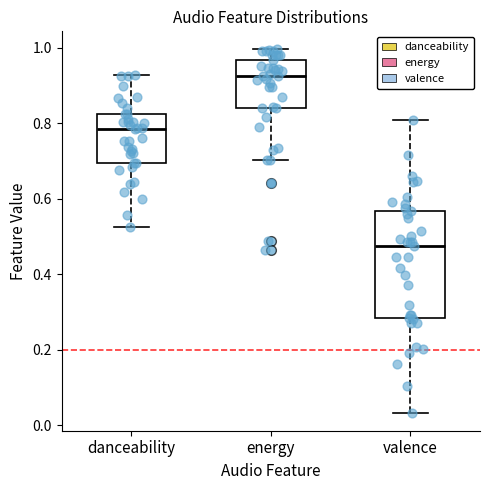

Comparing the boxes themselves (not the whiskers), which one is the tallest?

valence